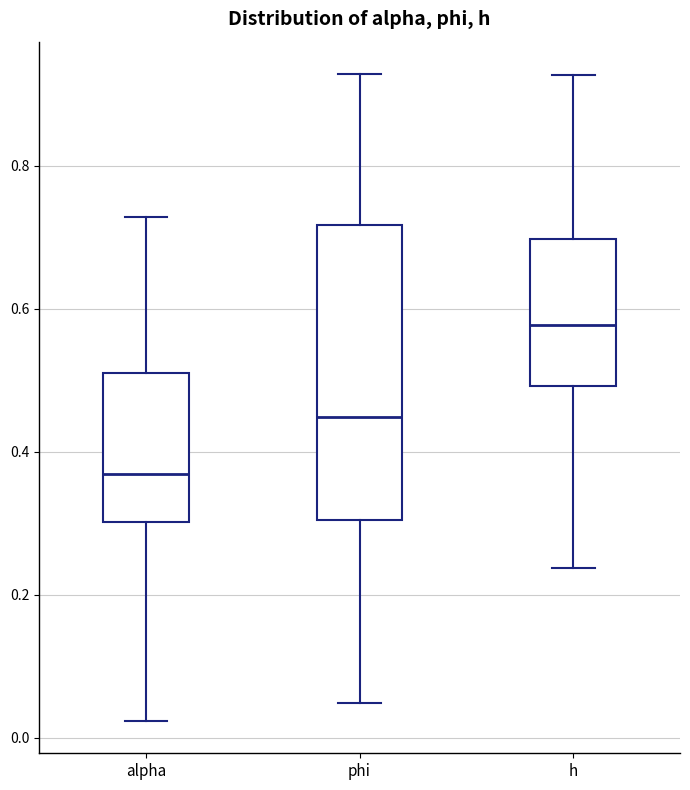

Comparing the boxes themselves (not the whiskers), which one is the tallest?

phi